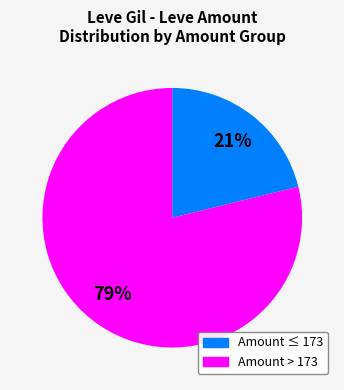

To the nearest percent, what is the average slice percentage?

50%